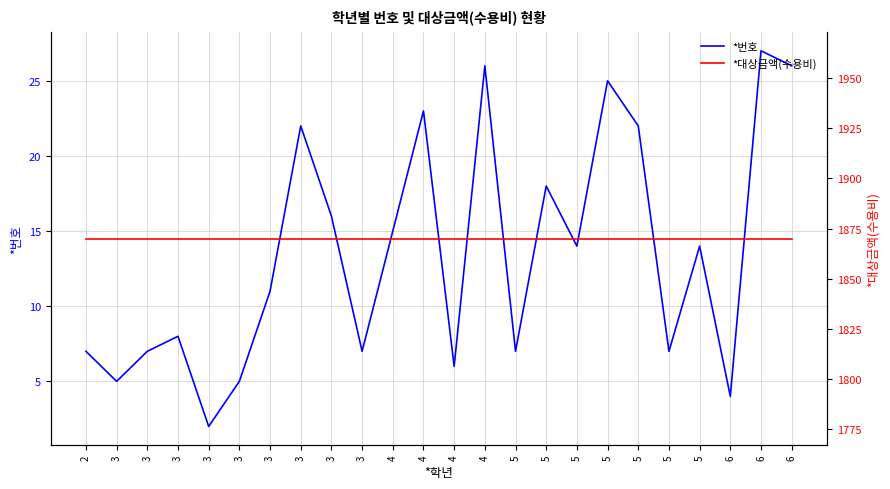

Reading left to right, what are all the values shown in this chart?

*번호: 2=7	3=5	3=7	3=8	3=2	3=5	3=11	3=22	3=16	3=7	4=15	4=23	4=6	4=26	5=7	5=18	5=14	5=25	5=22	5=7	5=14	6=4	6=27	6=26
*대상금액(수용비): 2=1870	3=1870	3=1870	3=1870	3=1870	3=1870	3=1870	3=1870	3=1870	3=1870	4=1870	4=1870	4=1870	4=1870	5=1870	5=1870	5=1870	5=1870	5=1870	5=1870	5=1870	6=1870	6=1870	6=1870